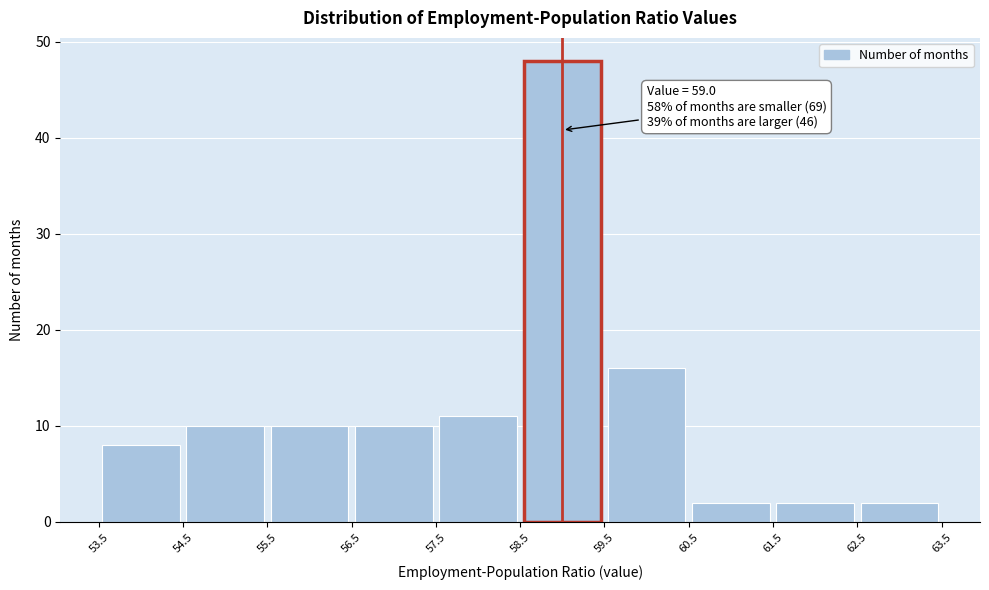

Which range on the x-axis has the tallest bar?

58.5 to 59.5